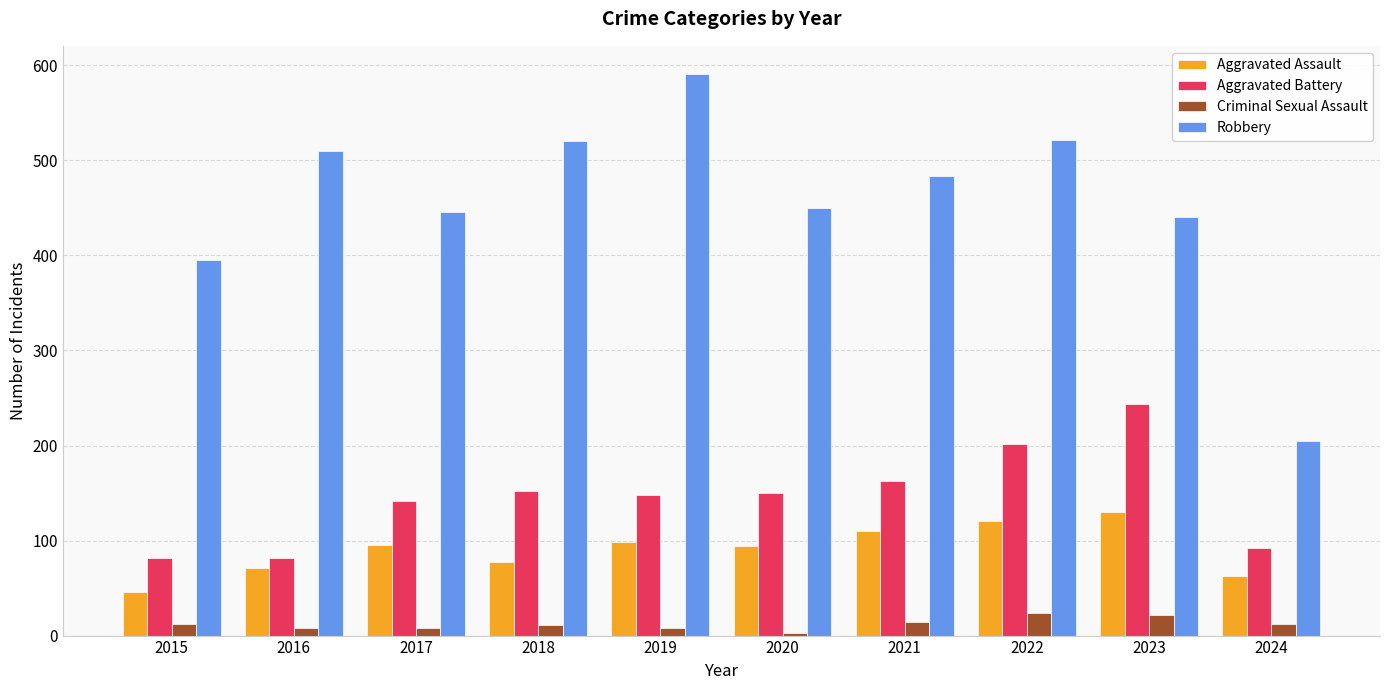

List the series in order of their peak value, highest first.

Robbery, Aggravated Battery, Aggravated Assault, Criminal Sexual Assault